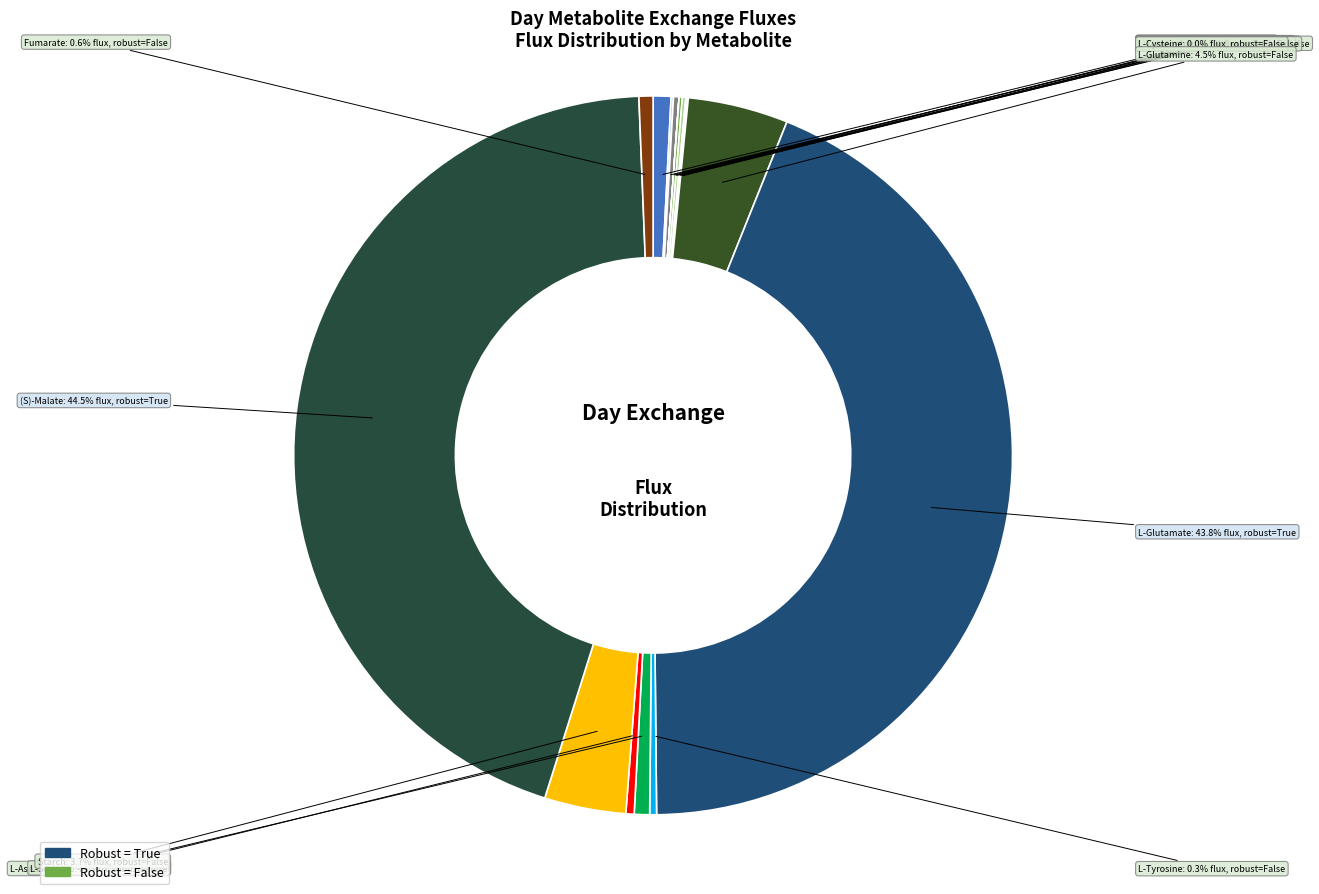

What is the smallest slice in the pie chart?

L-Lysine_Day